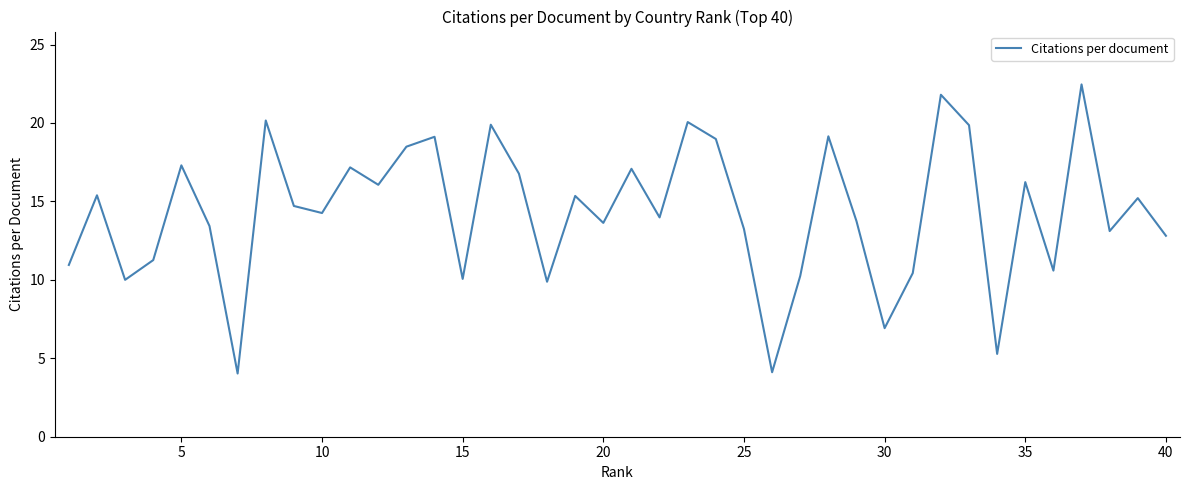

What is the minimum value shown in the chart?

4.0